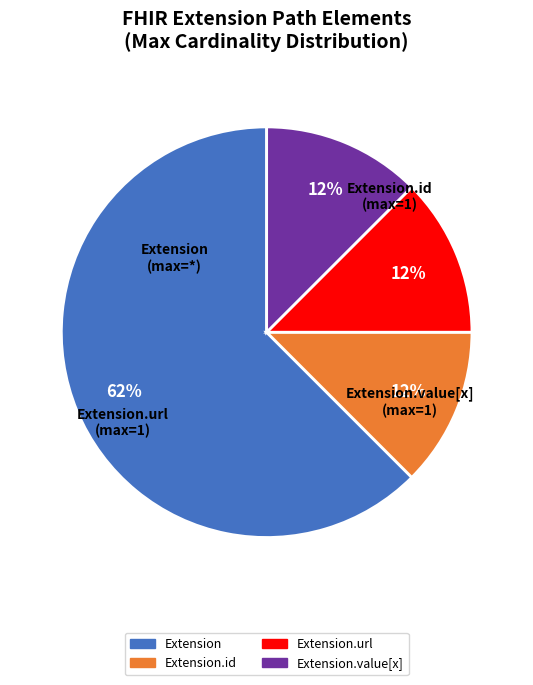

Is there a majority slice in this chart?

Yes